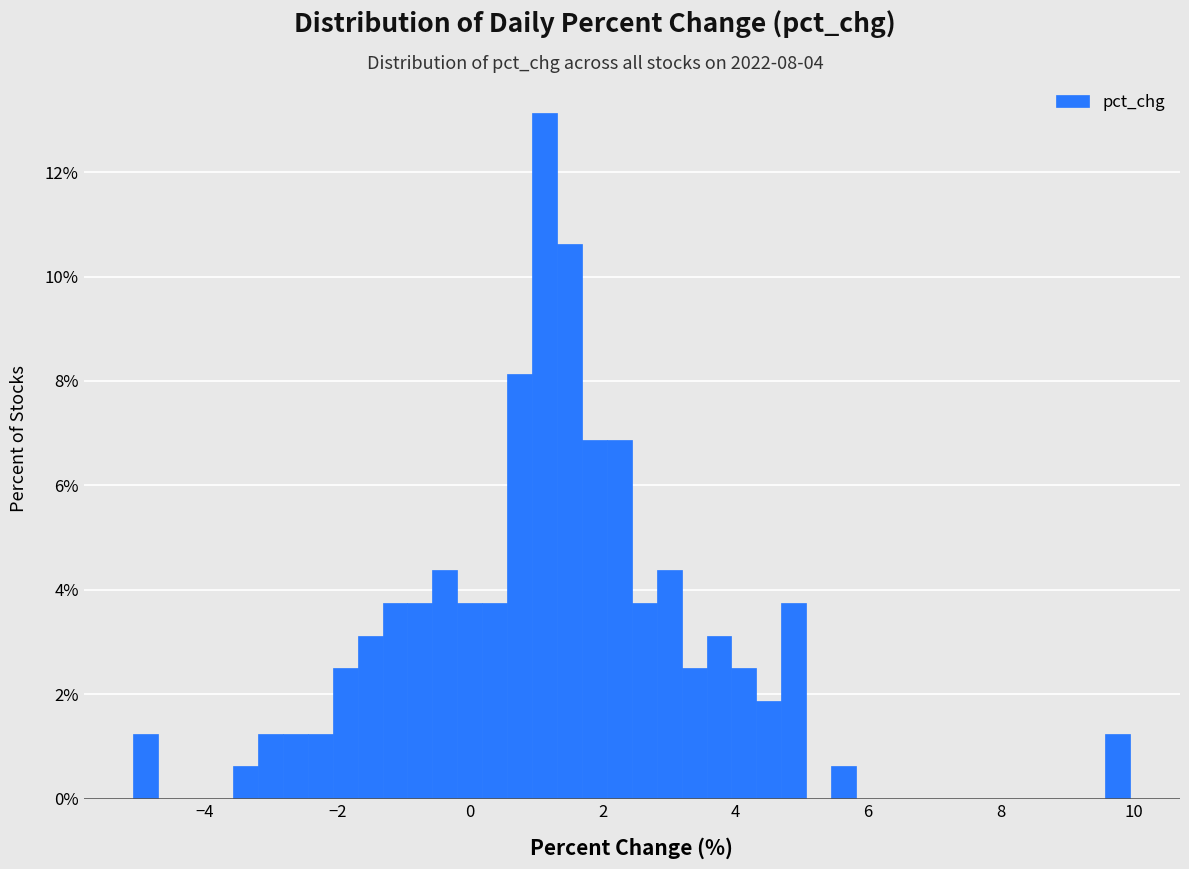

Read against the x-axis, roughly where is the centre of the tallest bar?

1.2